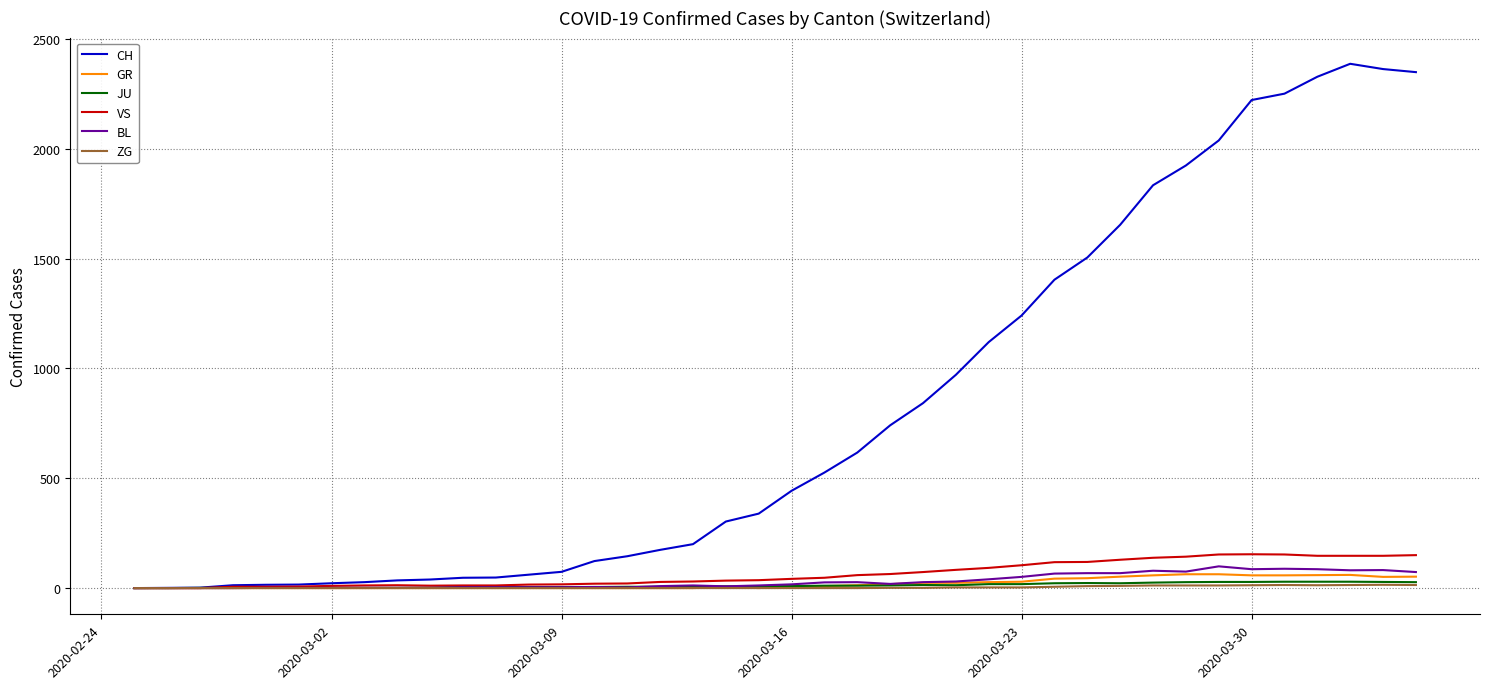

What is the greatest value displayed?

2387